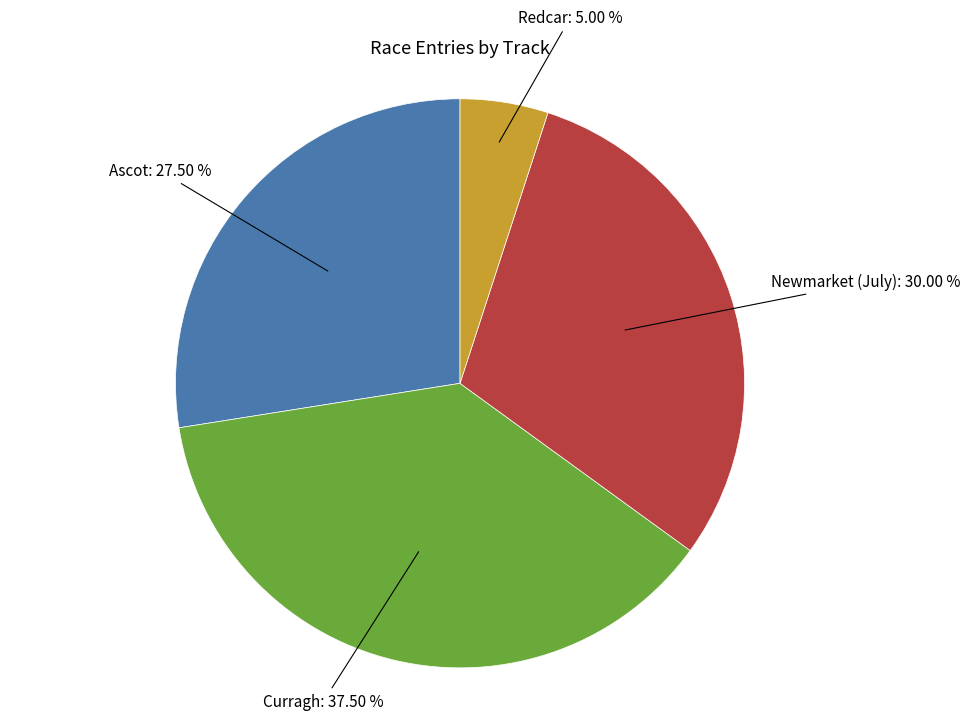

Does any single category account for the majority?

No